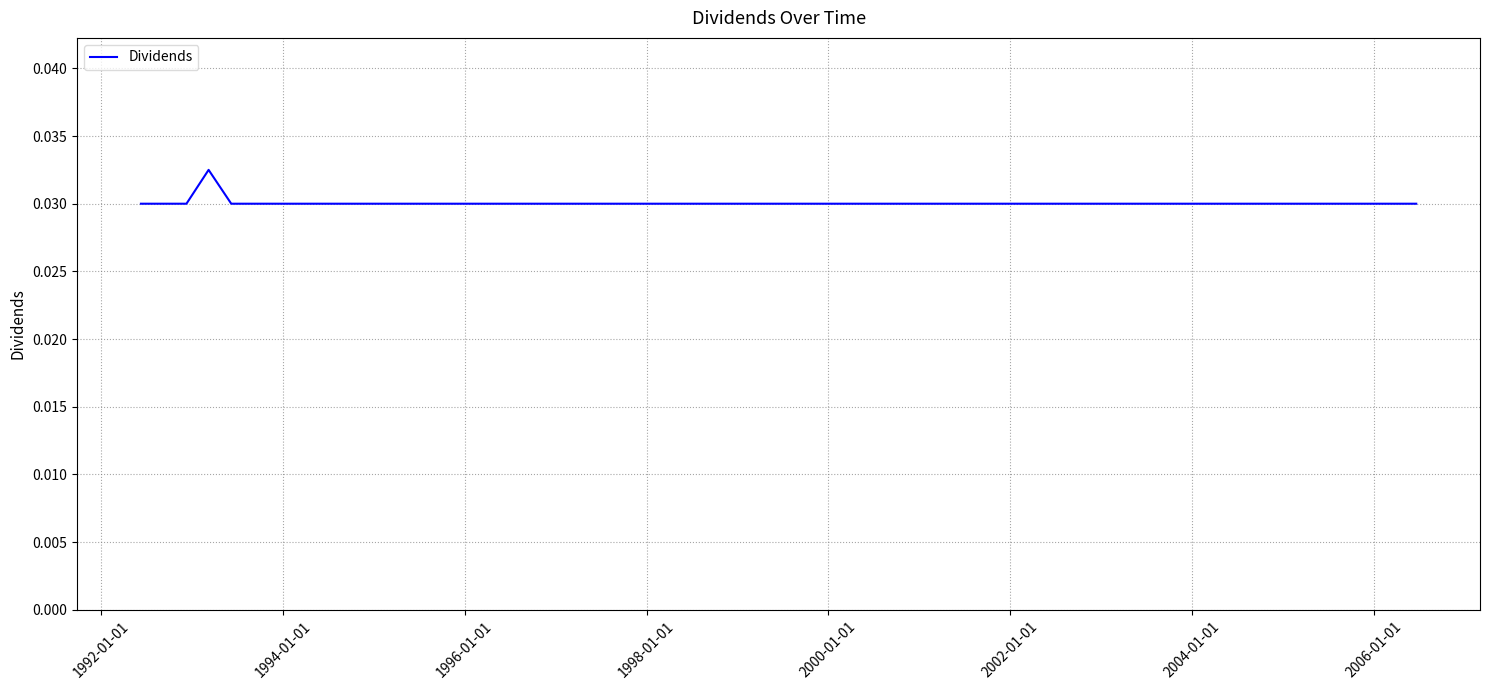

How many lines are shown in the chart?

1